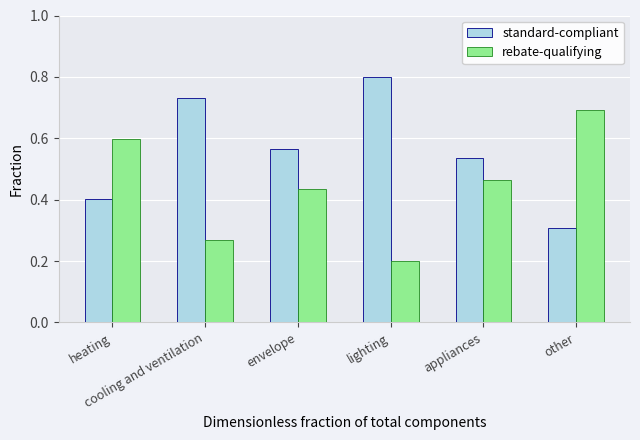

Which series has the largest total across all categories?

standard-compliant